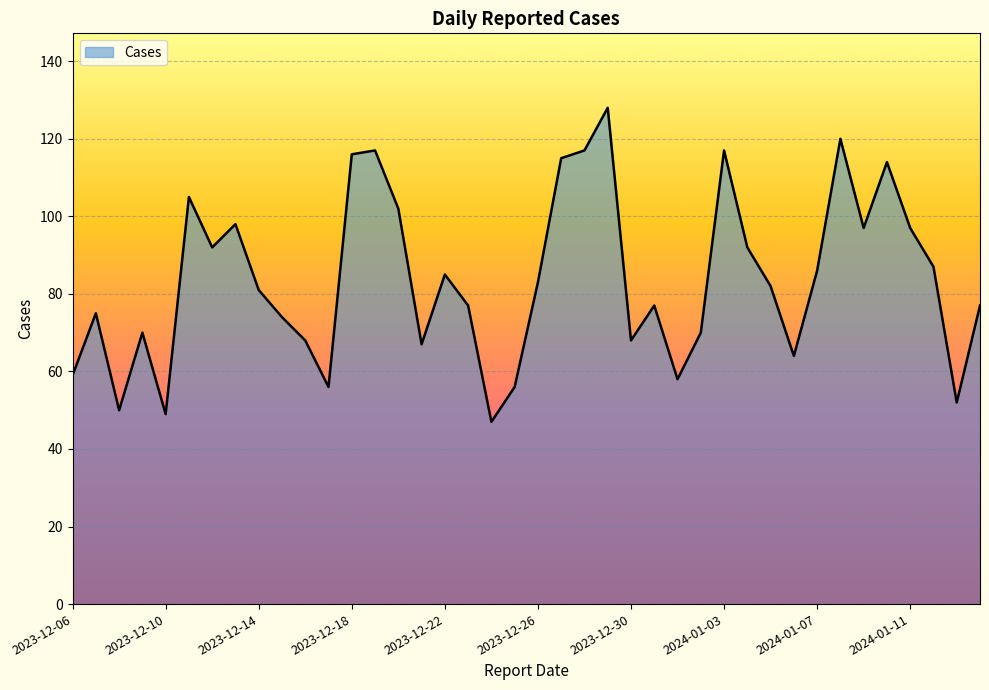

What is the smallest value displayed?

47